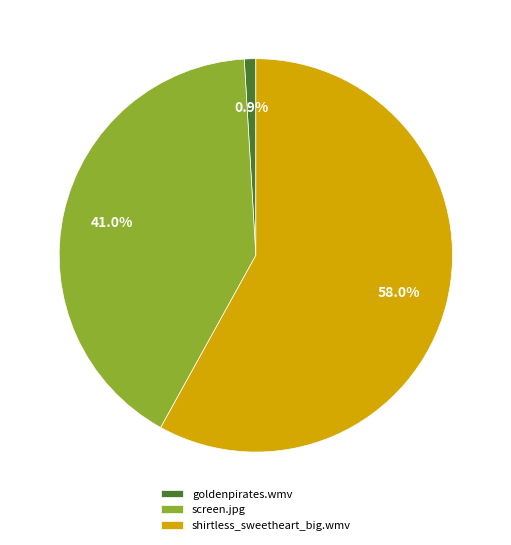

What is the total percentage of shirtless_sweetheart_big.wmv and screen.jpg?

99.1%